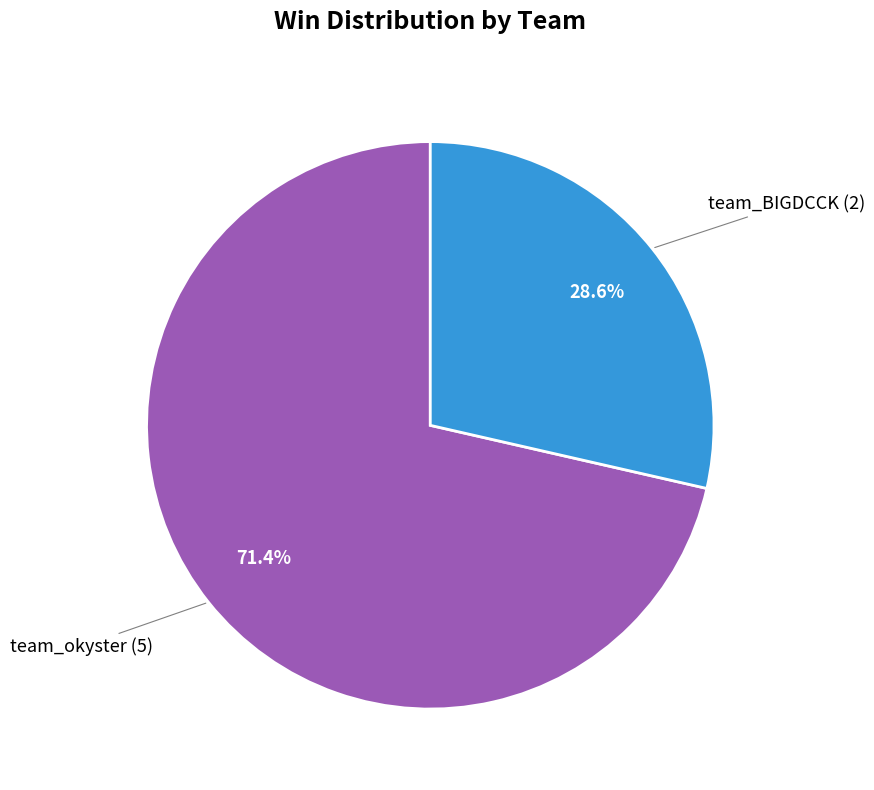

Is there a majority slice in this chart?

Yes